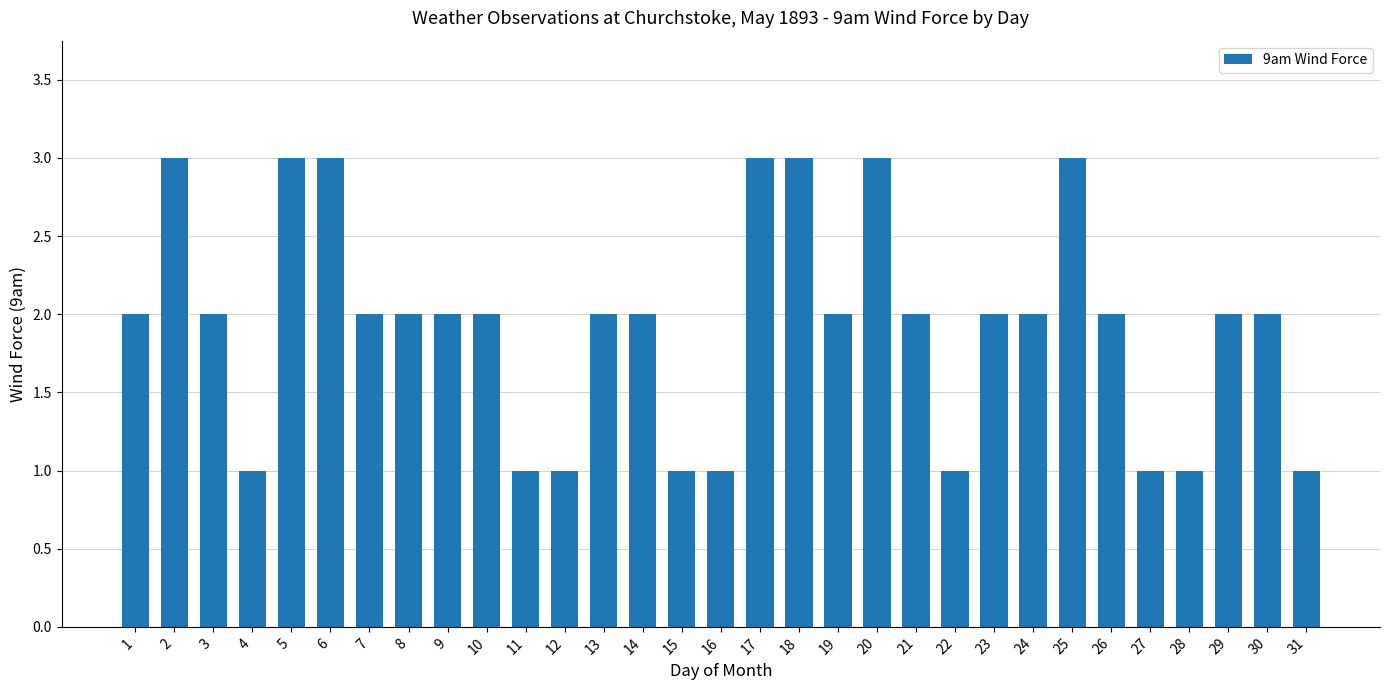

Reading left to right, what are all the values shown in this chart?

2	3	2	1	3	3	2	2	2	2	1	1	2	2	1	1	3	3	2	3	2	1	2	2	3	2	1	1	2	2	1